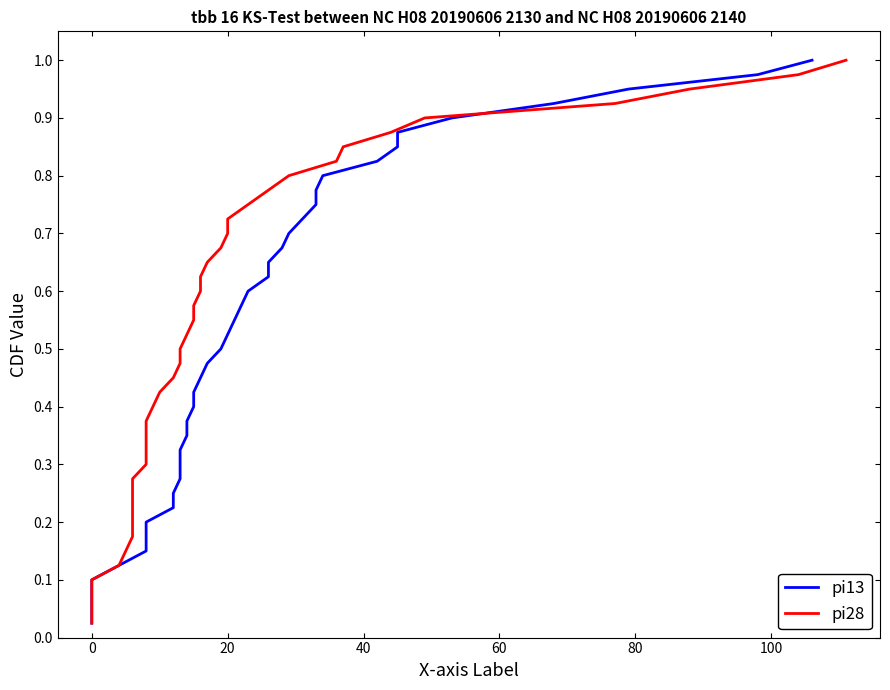

Which series has the widest spread of values?

pi13